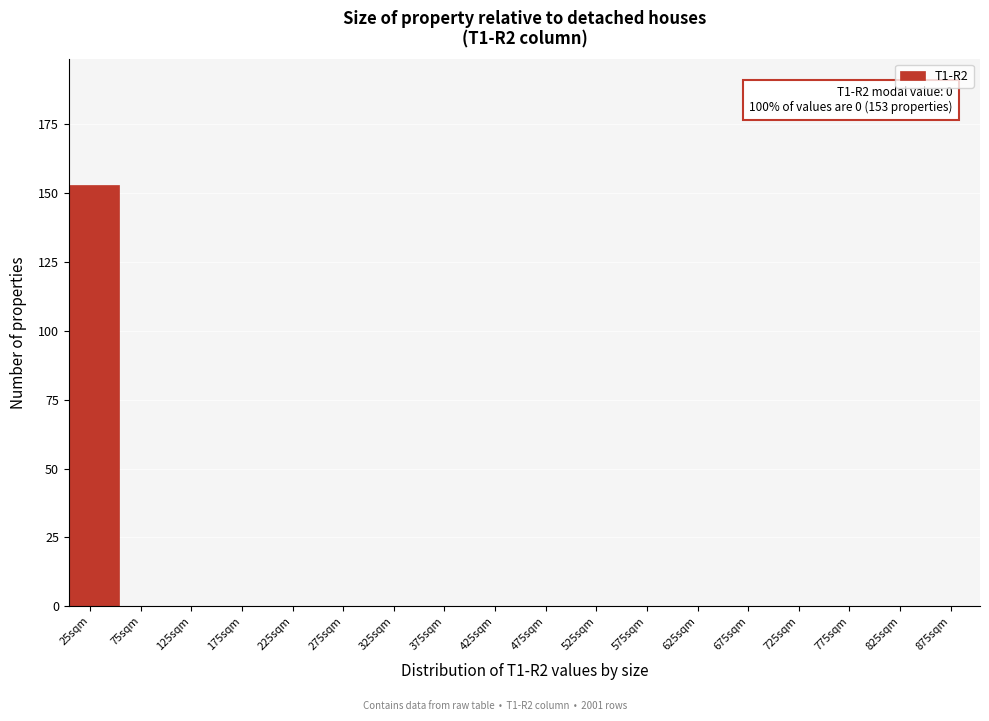

Over which range of the x-axis is the bar tallest?

0 to 50